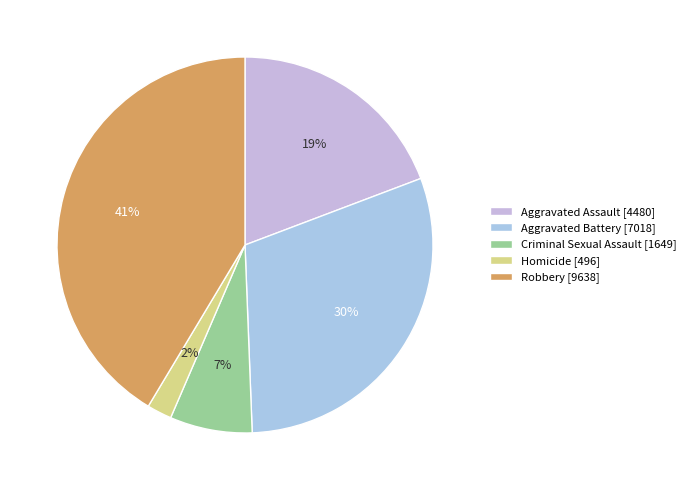

To the nearest percent, what portion does Criminal Sexual Assault represent?

7%